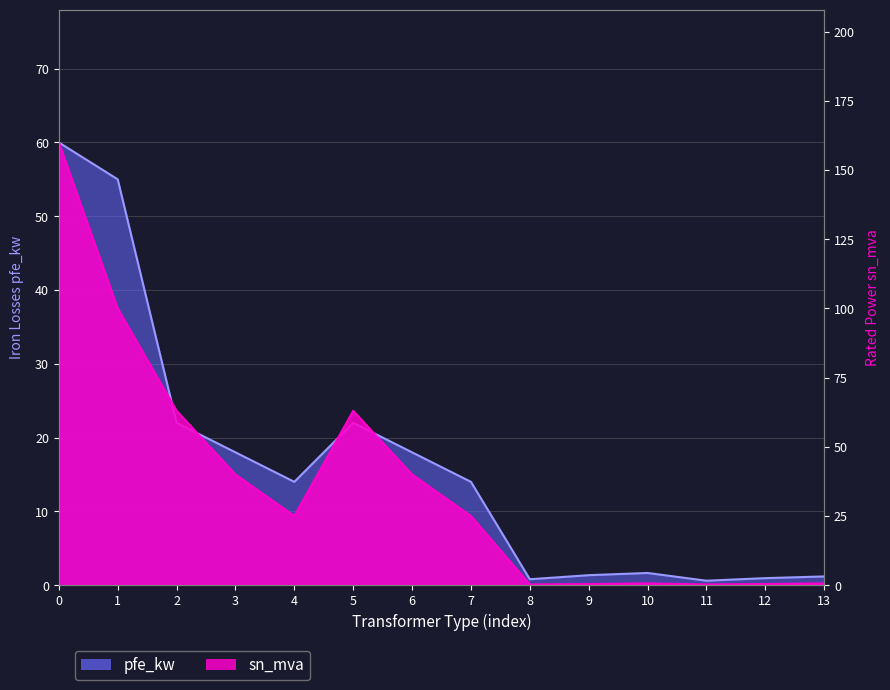

True or false: sn_mva has a value of 251.2 at 0.

False